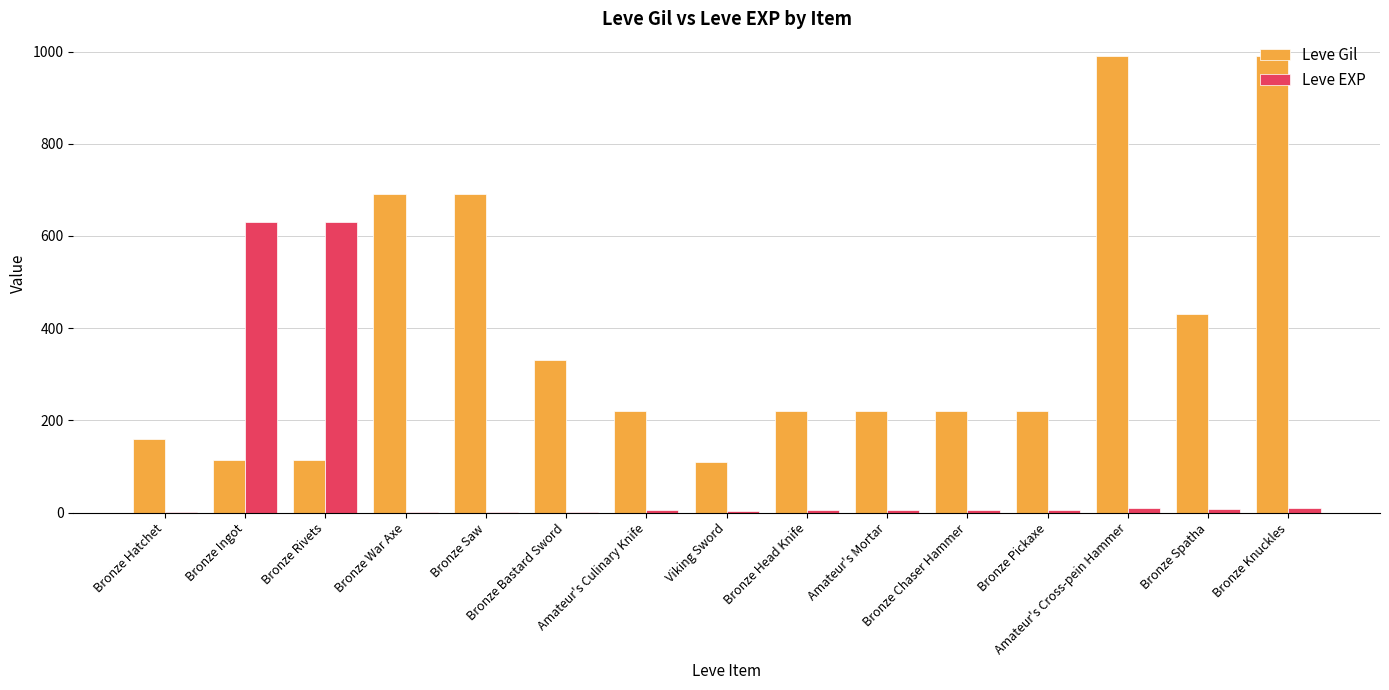

What is the sum of all Leve EXP values?

1319